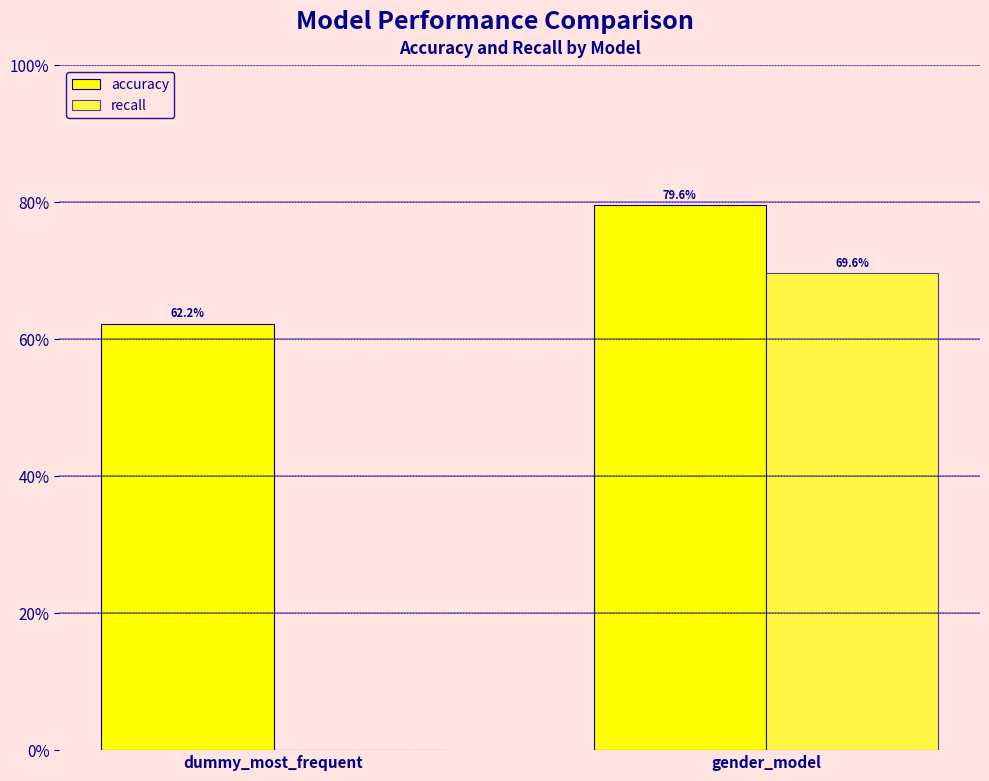

At how many categories does at least one series exceed 0?

2